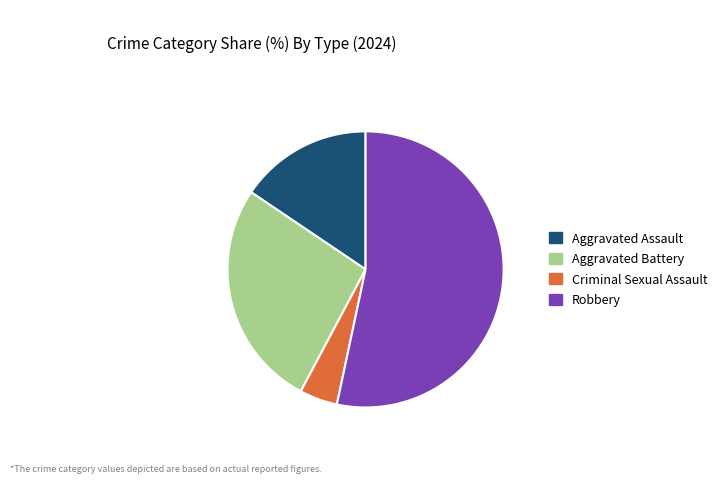

What is the ratio of the value at Aggravated Battery to the value at Criminal Sexual Assault?

6.0